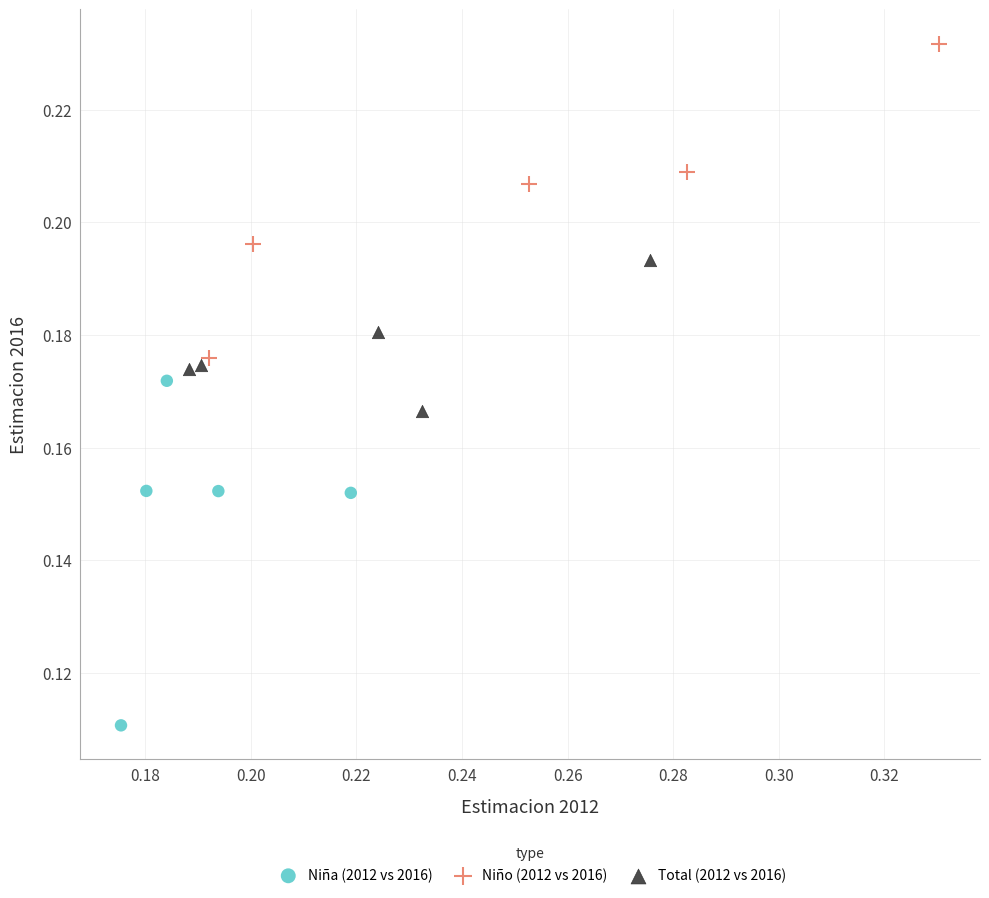

Which series reaches the minimum Y coordinate?

Niña (2012 vs 2016)